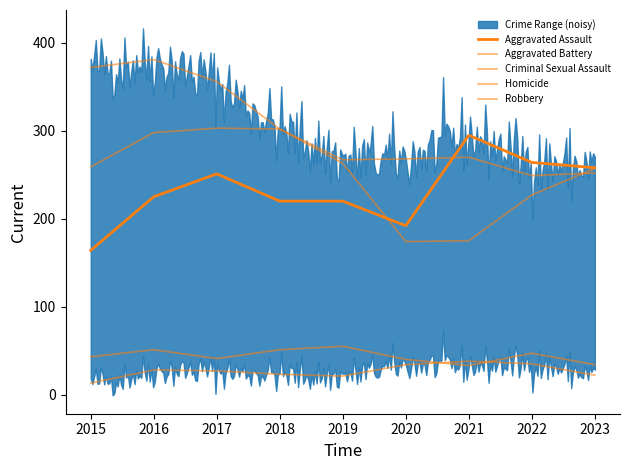

Between 2015 and 2022, which is larger?

2022